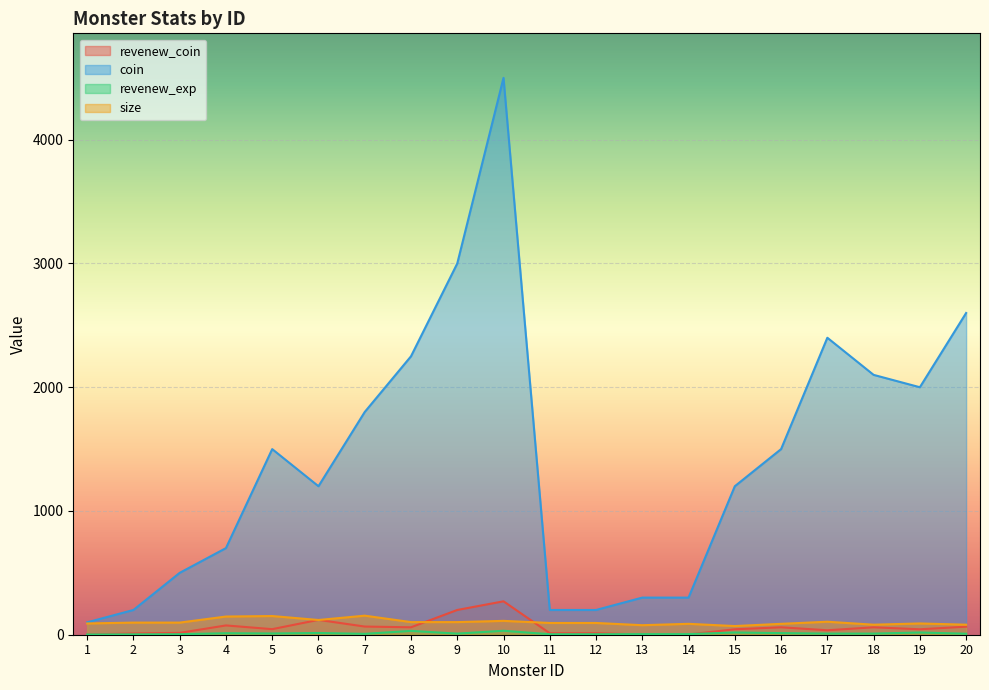

What is the minimum value shown in the chart?

2